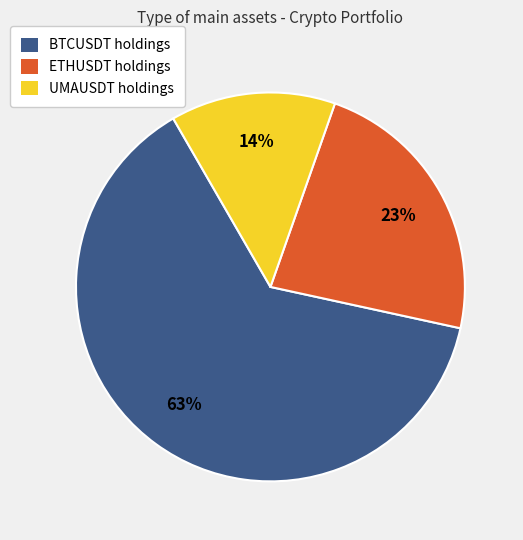

Count the number of slices in the pie.

3